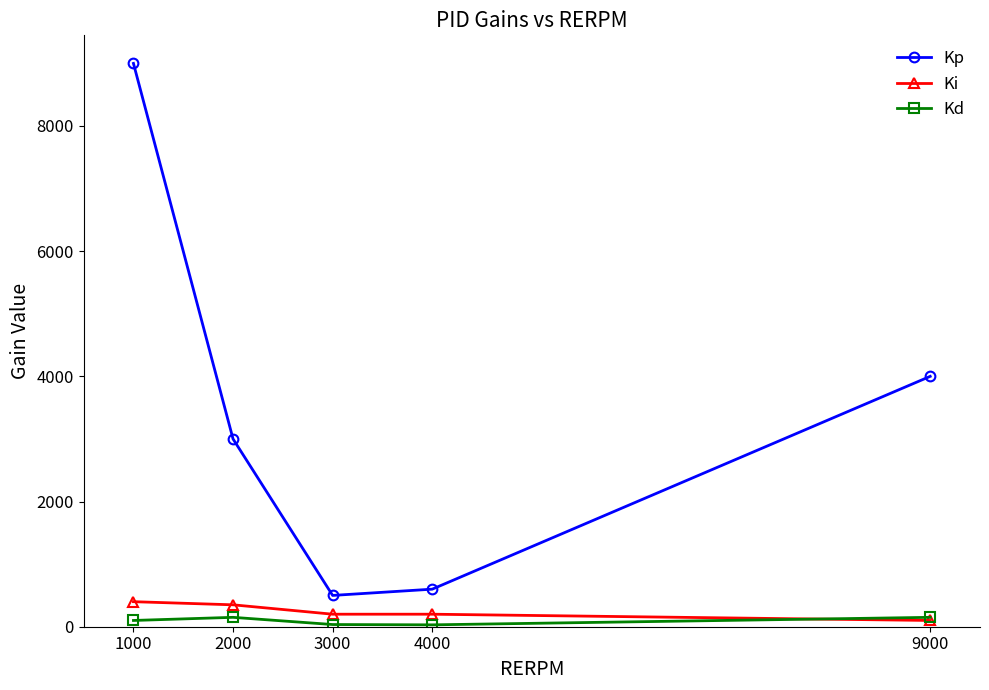

Is the value of Kp at 4000 greater than the value of Ki at 3000?

Yes